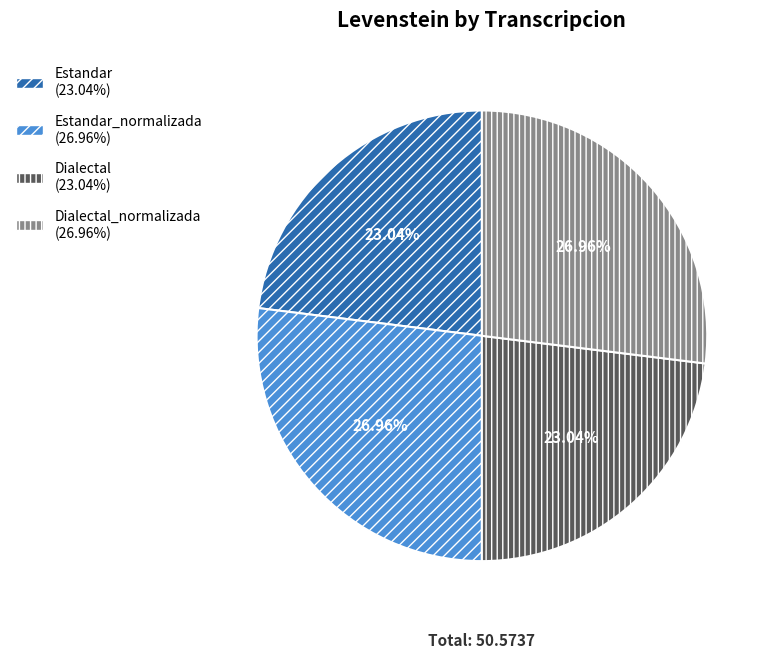

Does any single category account for the majority?

No